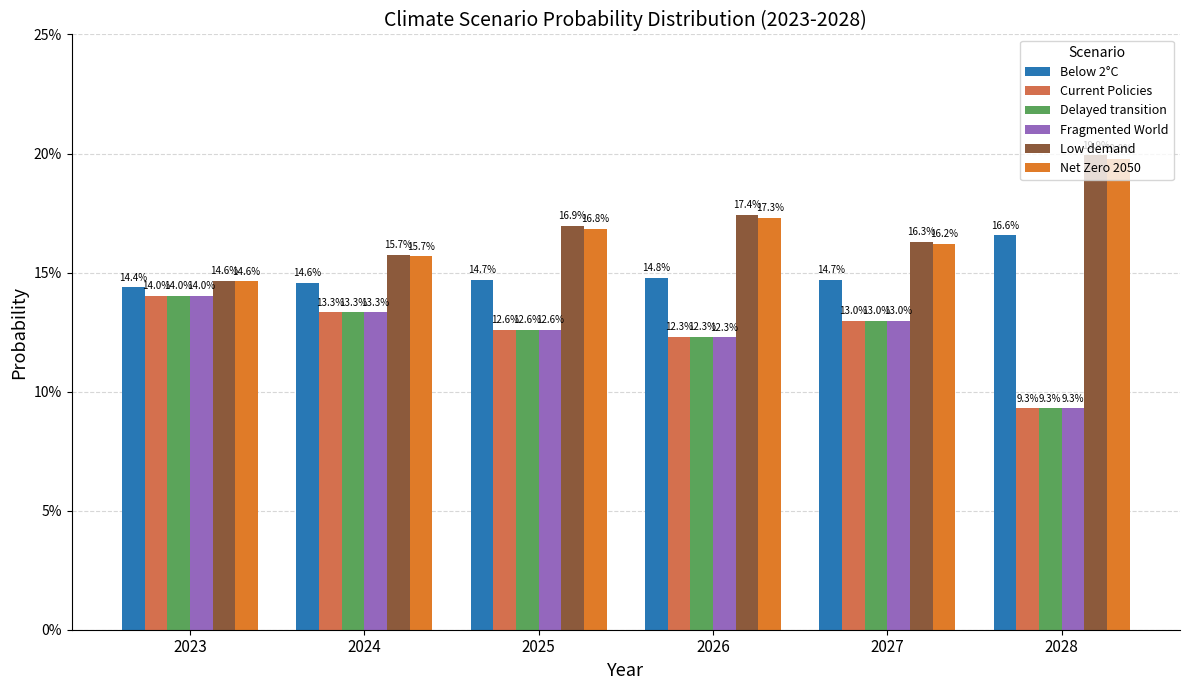

What is the total value across all series at 2028?

0.8